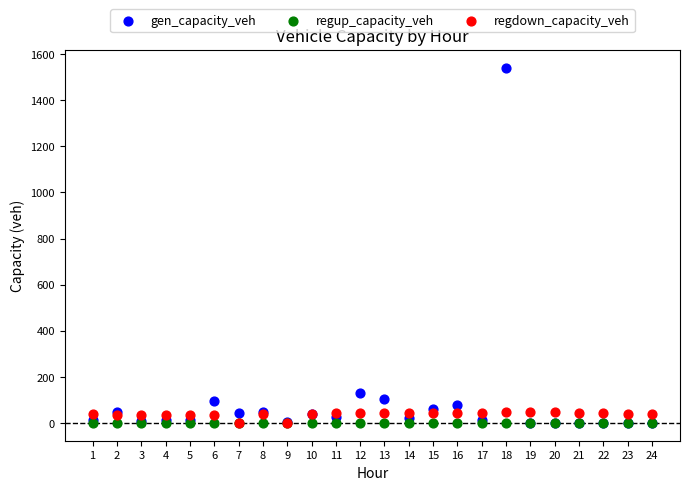

Across all series, what Y value is closest to 770?

131.2